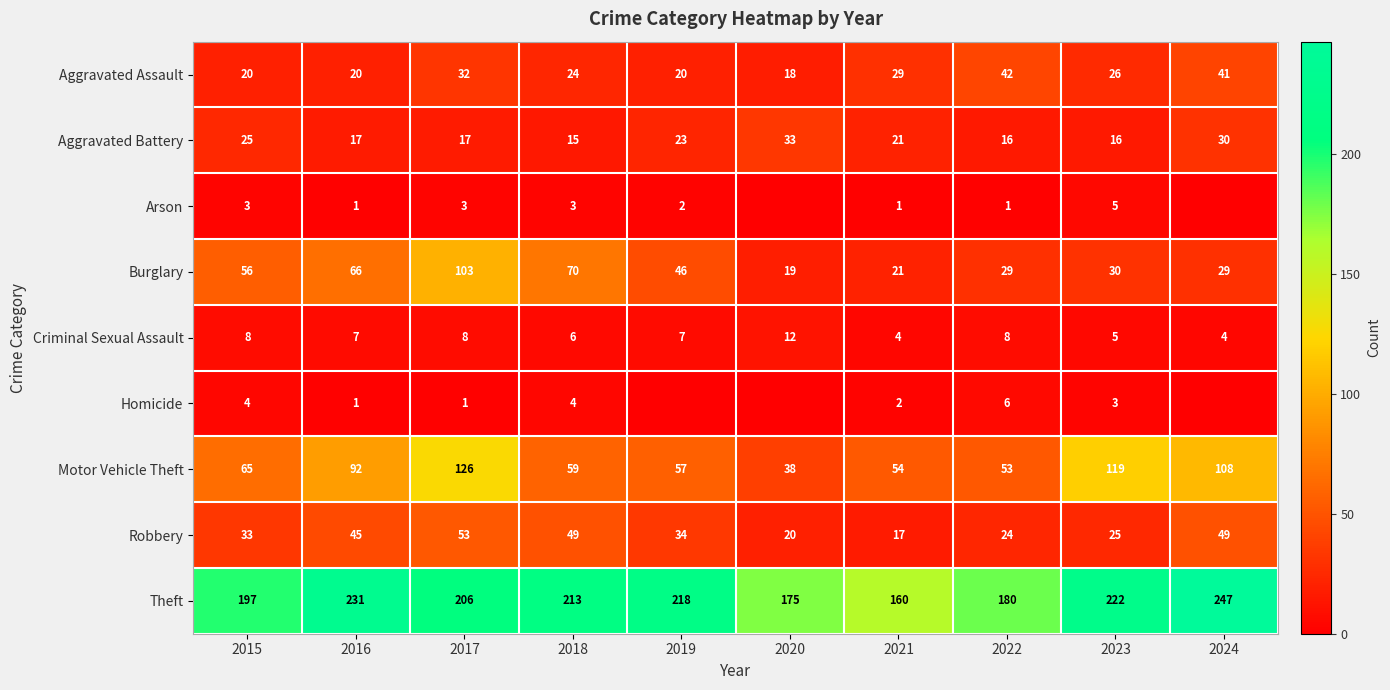

What is the lowest value of the Aggravated Battery series?

15